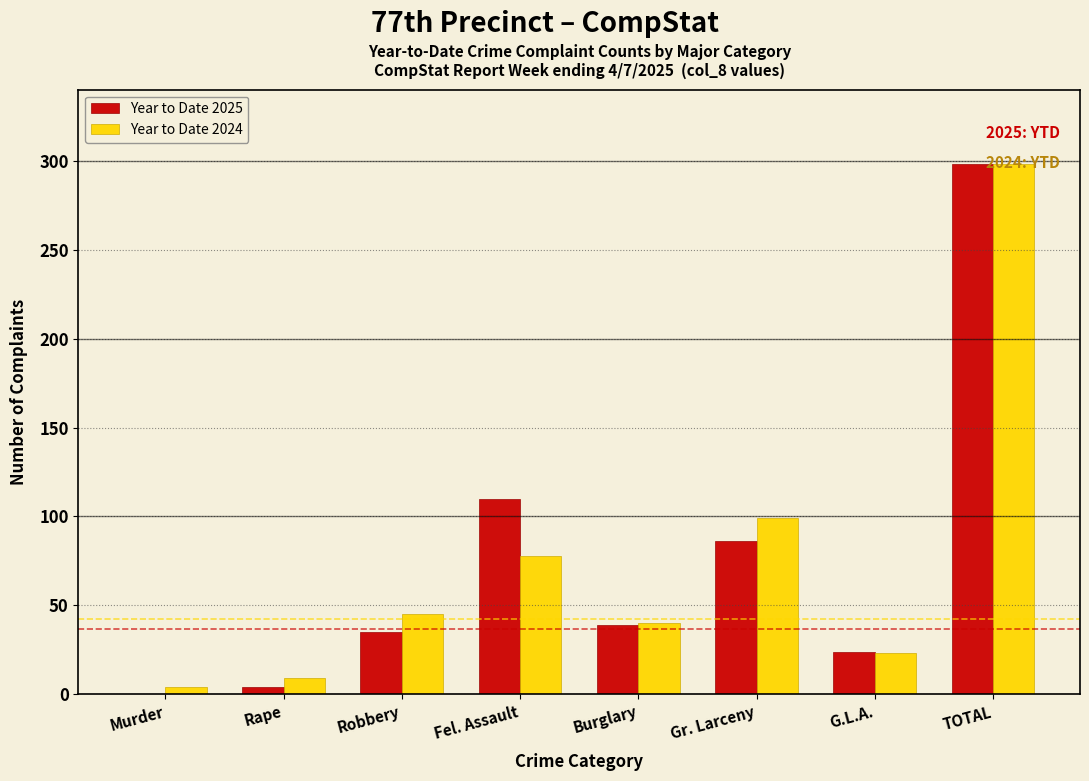

At which label is Year to Date 2025 closest to 149?

Fel. Assault